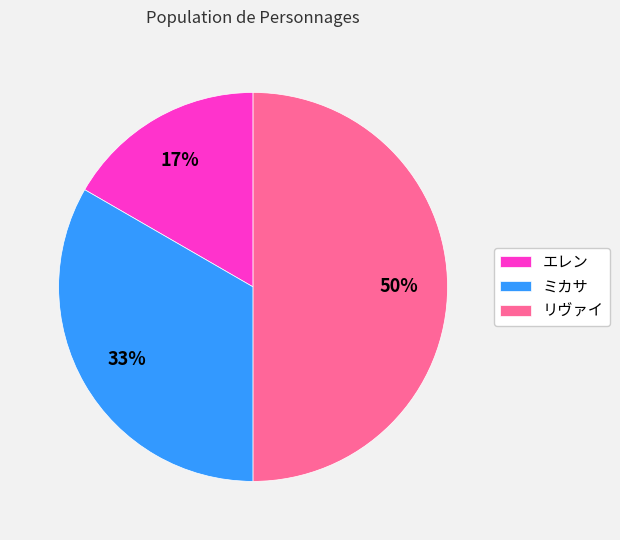

True or false: ミカサ accounts for 45% of the total.

False